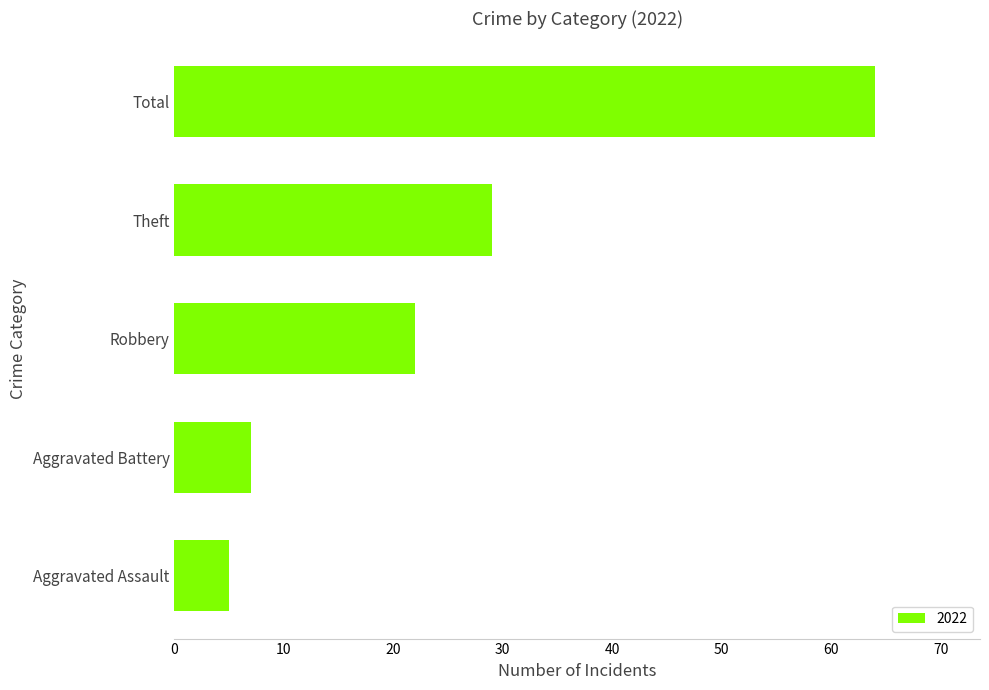

Rank the categories by value from lowest to highest.

Aggravated Assault, Aggravated Battery, Robbery, Theft, Total